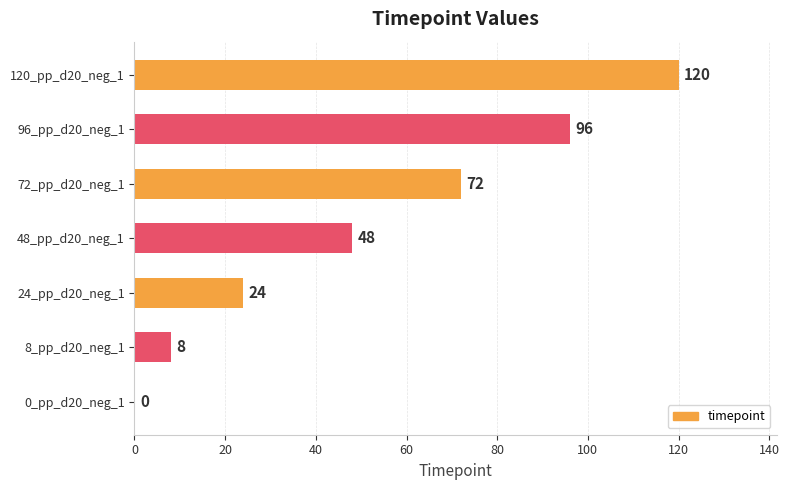

Is it true that the value at 0_pp_d20_neg_1 is -47?

False